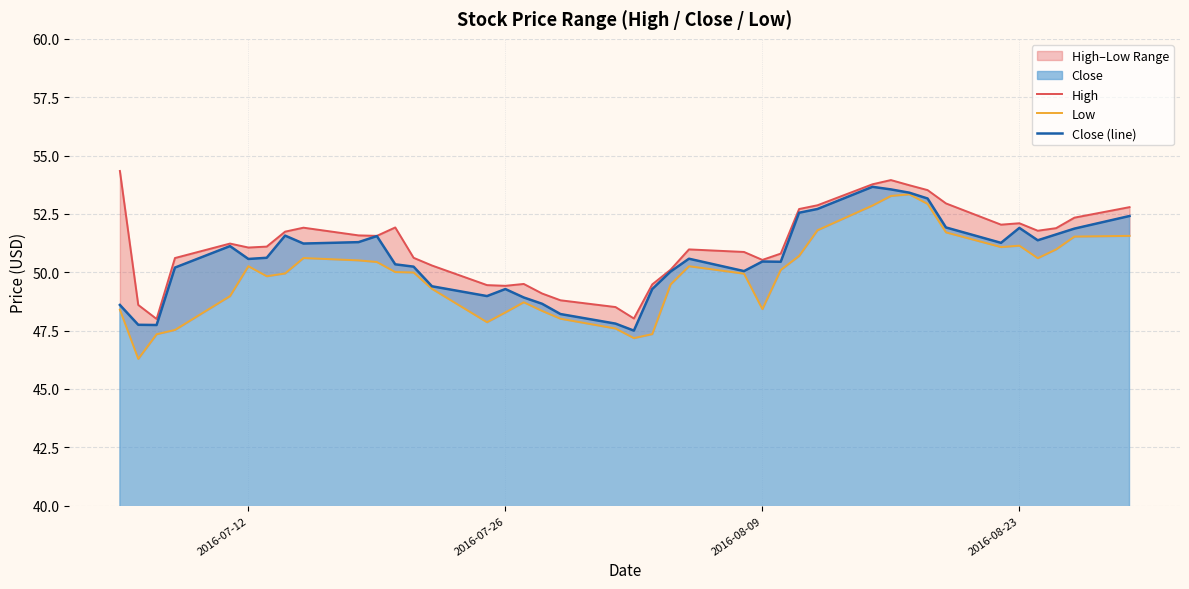

Is it true that Close (line) equals 75.1 at 2016-07-26?

False